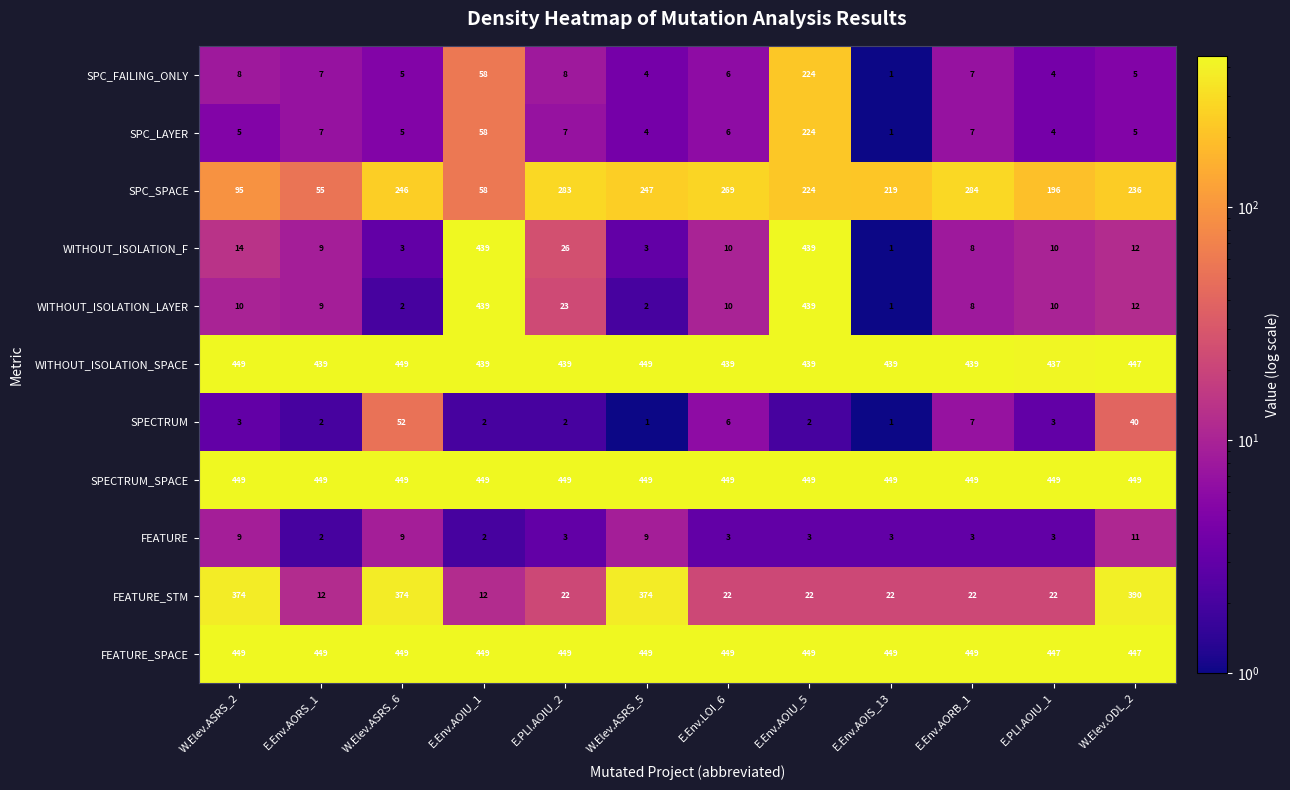

What is the greatest value displayed?

449